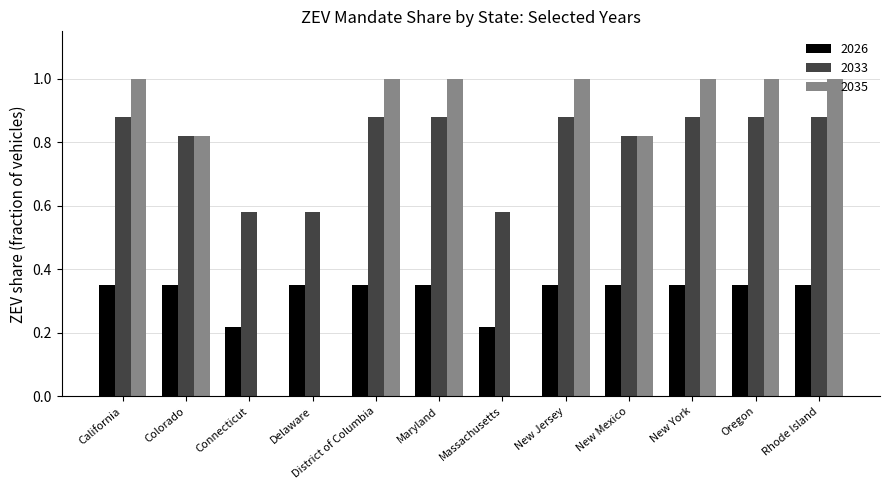

Which series has the largest total across all categories?

2033